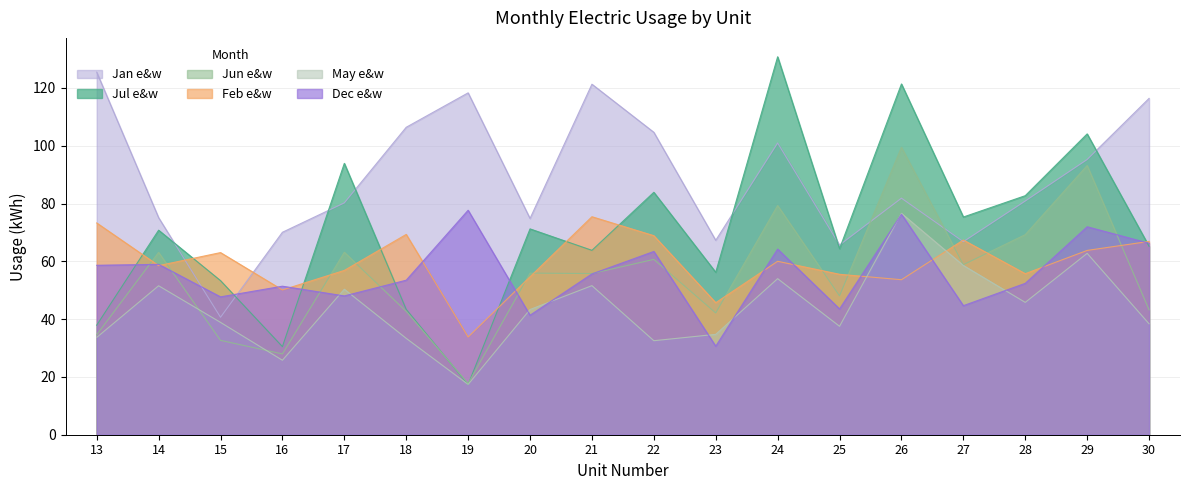

What are all the series names shown in the legend?

Jan e&w, Jul e&w, Jun e&w, Feb e&w, May e&w, Dec e&w